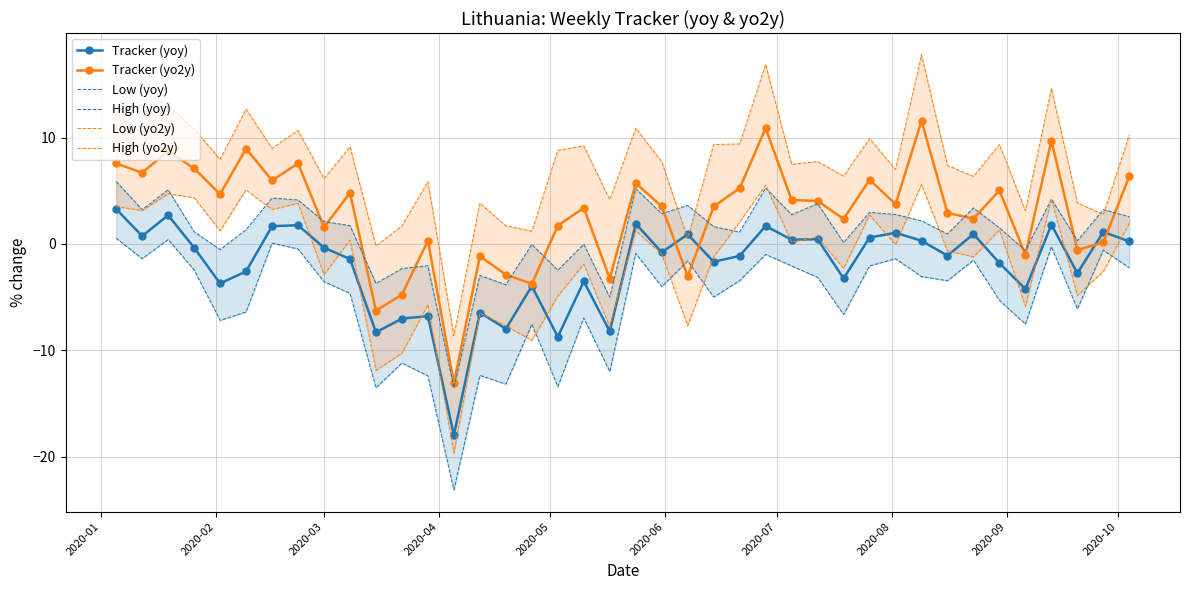

True or false: Tracker (yoy) has more than 0 points higher than both neighbors.

True